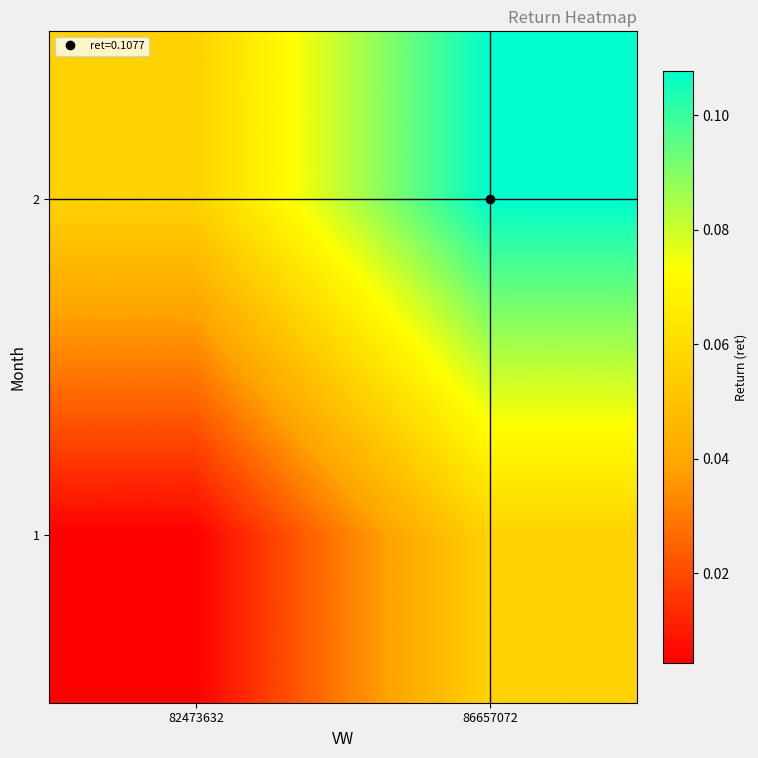

Reading left to right, extract all data points from this chart.

1: 82473632=0.0	86657072=0.1
2: 82473632=0.1	86657072=0.1